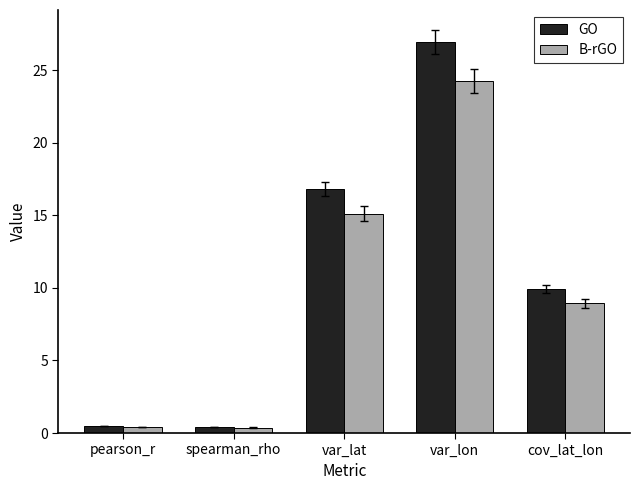

Is it true that GO equals 9.9 at cov_lat_lon?

True